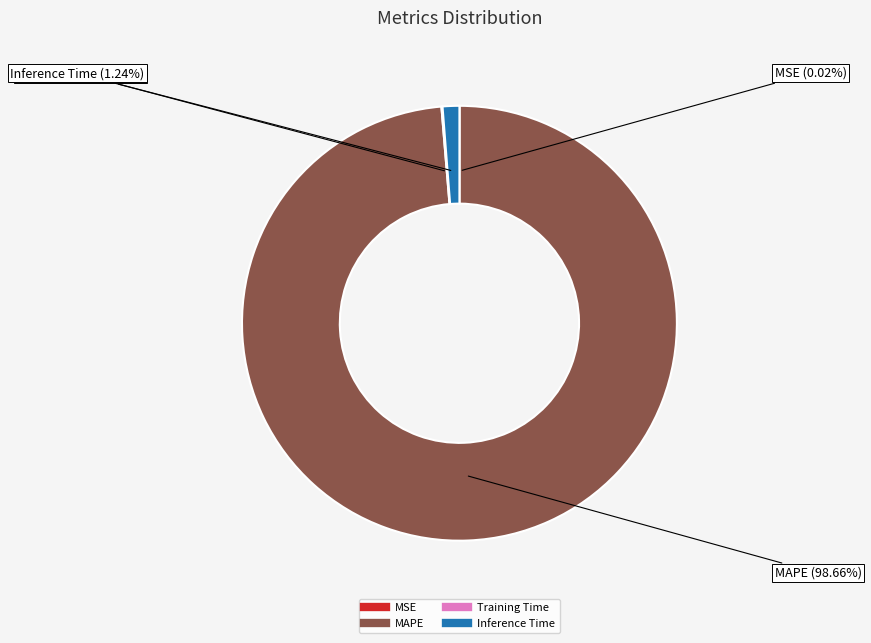

What is the majority slice?

MAPE